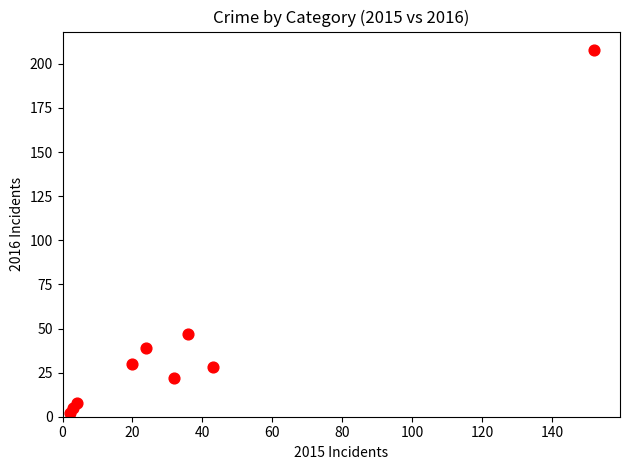

What Y value in the scatter plot is closest to 105?

47